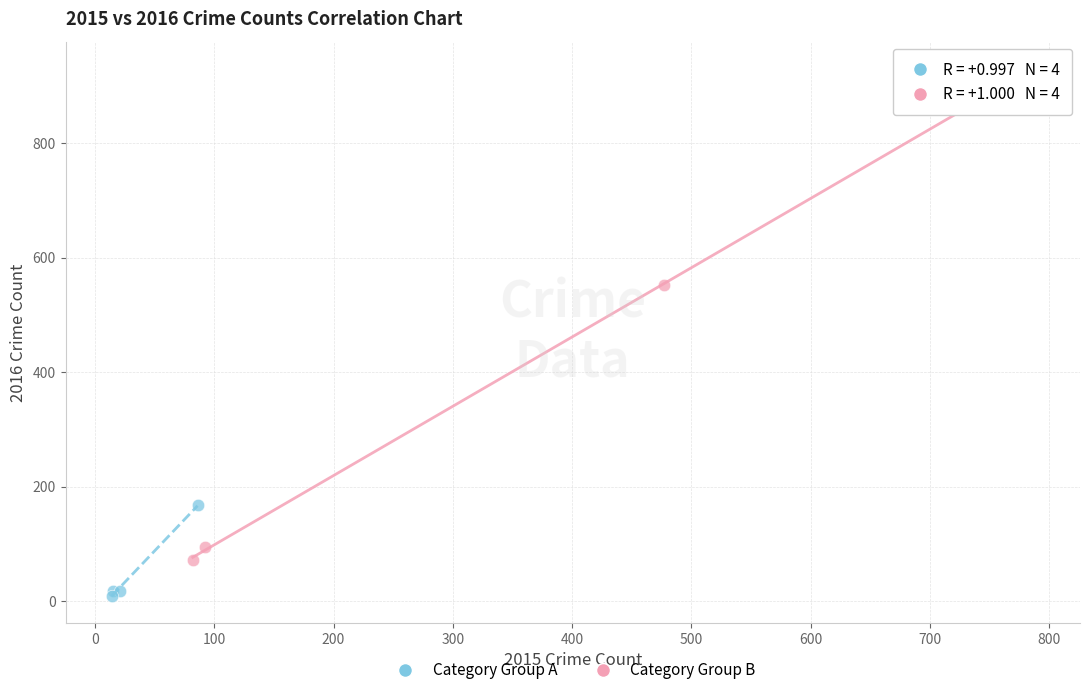

What are all the series names shown in the legend?

Category Group A, Category Group B